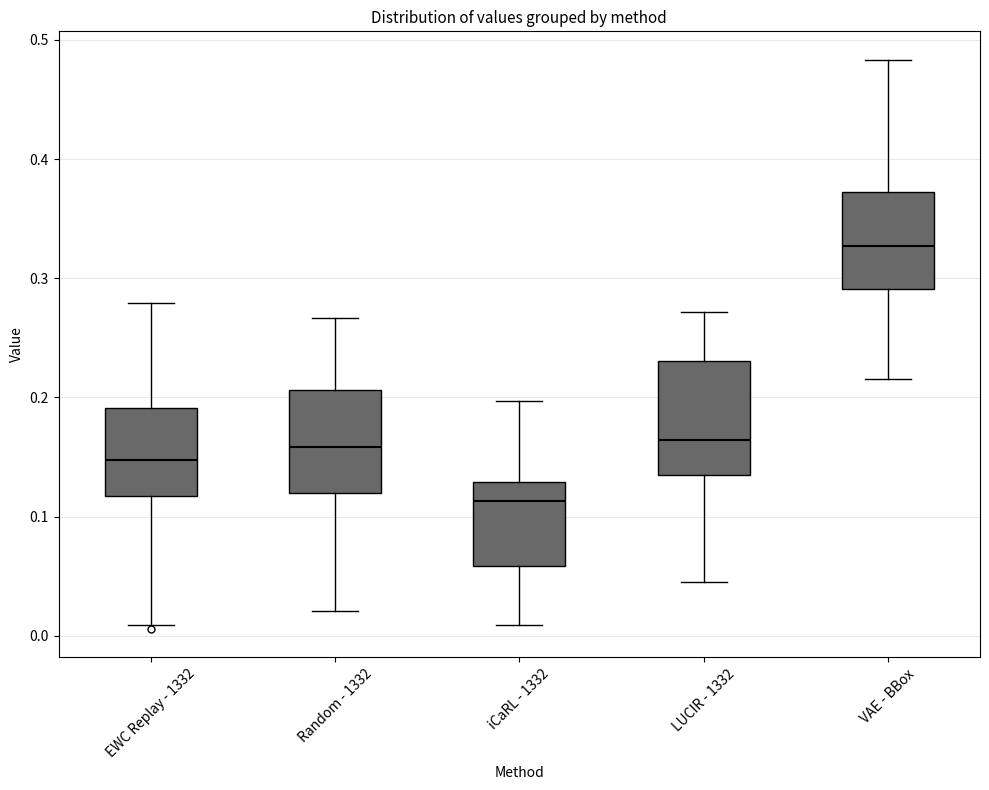

Where is the lower edge of the box for LUCIR - 1332 on the y-axis? The values are not printed on the chart, so give them approximately, as read against the axis.

0.13